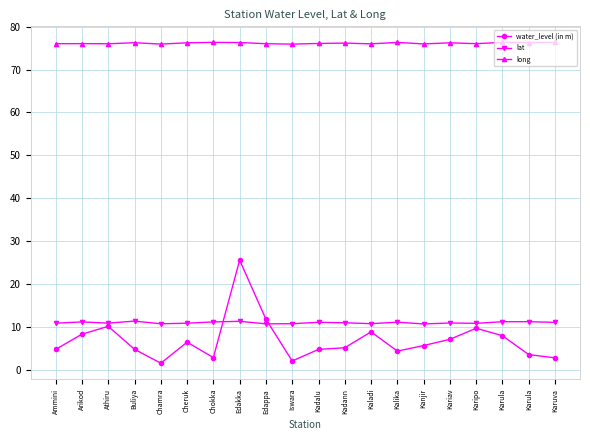

Does the chart have visible grid lines?

Yes